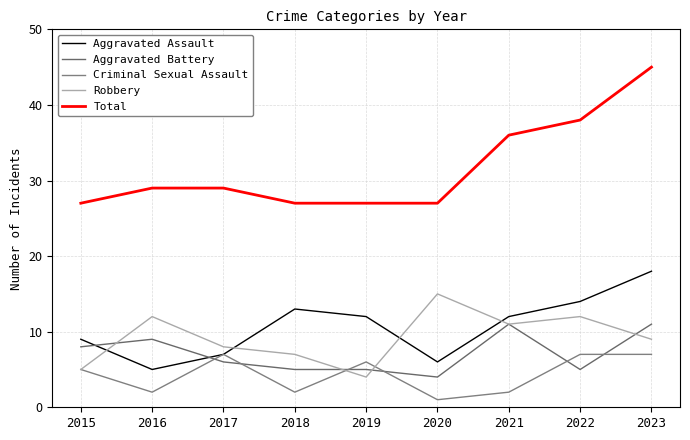

Reading left to right, list all the values displayed in this chart.

Aggravated Assault: 9	5	7	13	12	6	12	14	18
Aggravated Battery: 8	9	6	5	5	4	11	5	11
Criminal Sexual Assault: 5	2	7	2	6	1	2	7	7
Robbery: 5	12	8	7	4	15	11	12	9
Total: 27	29	29	27	27	27	36	38	45